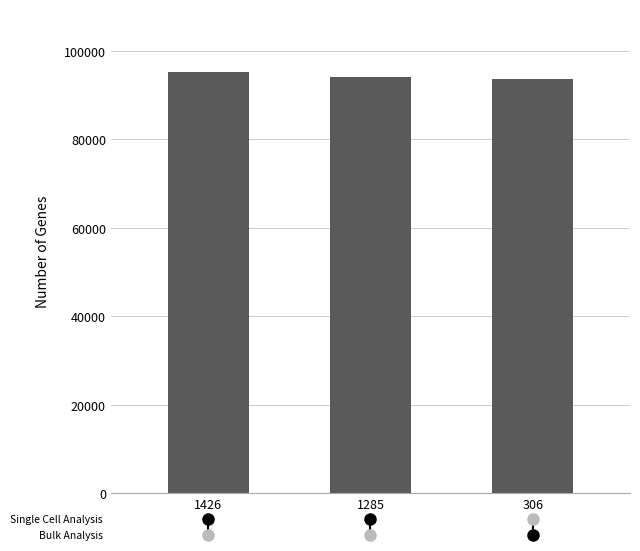

Does the chart contain stacked bars?

No